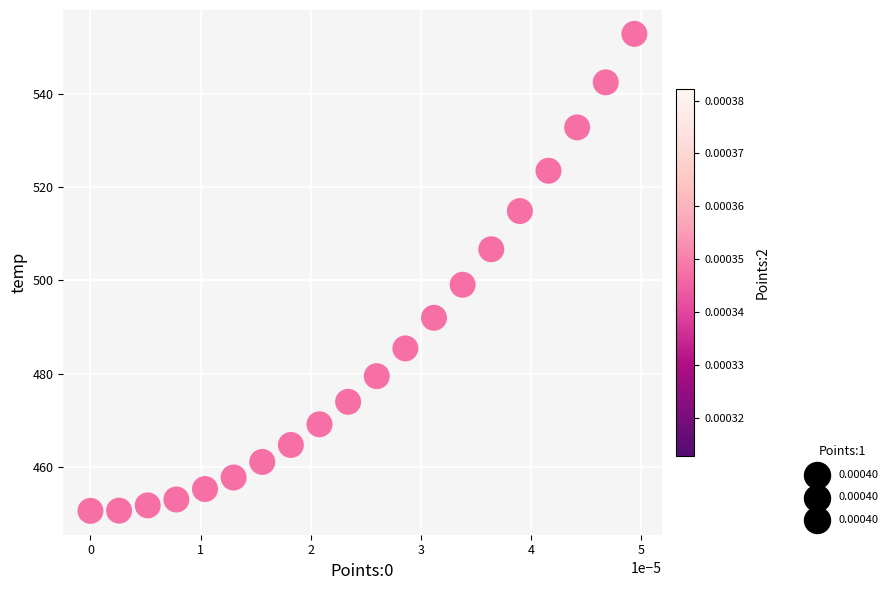

What is the range of Y values (max minus min)?

102.4